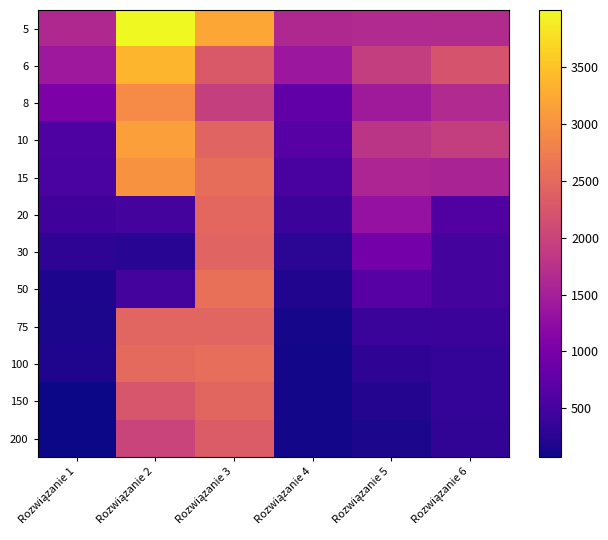

Which series has the largest range (max minus min)?

10